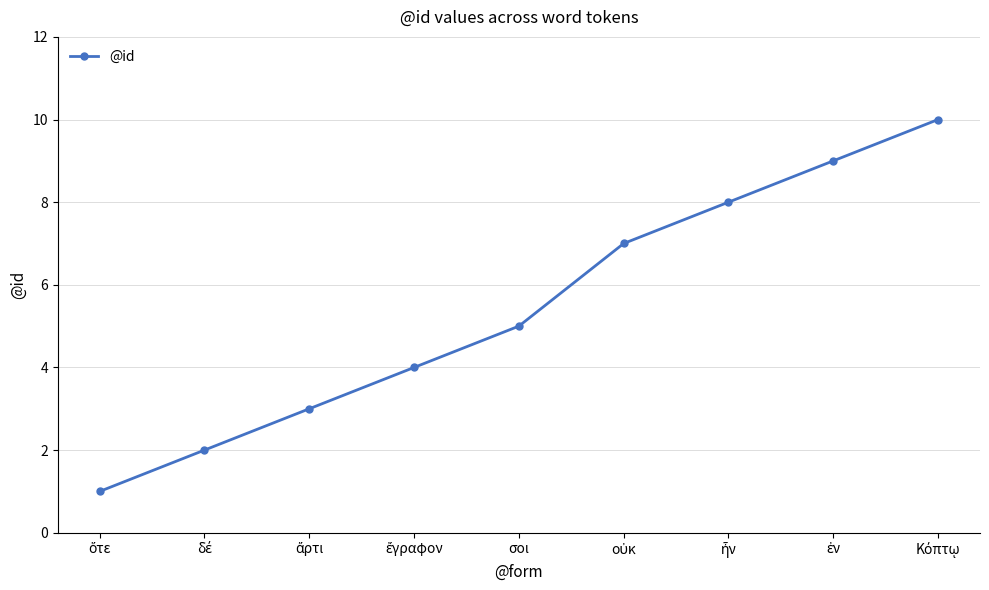

True or false: there are more than 1 points higher than both neighbors.

False